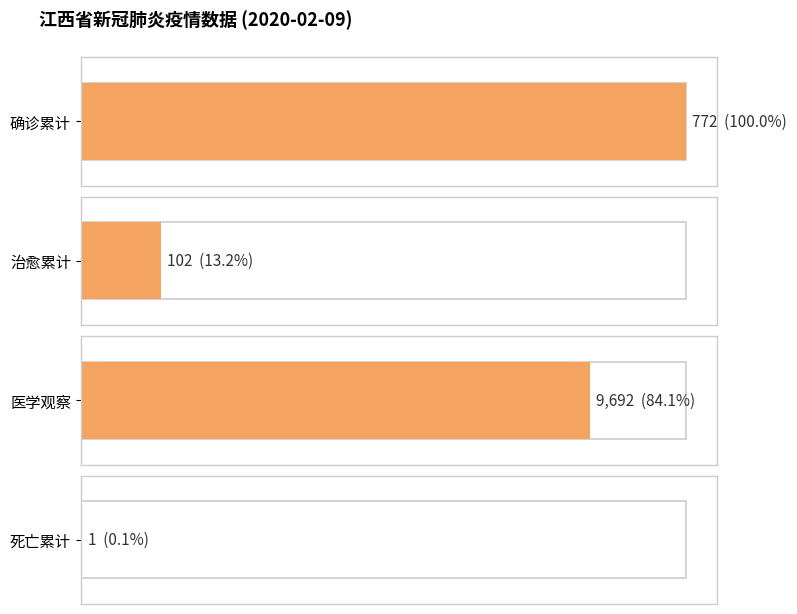

How many bars are there in each group?

4